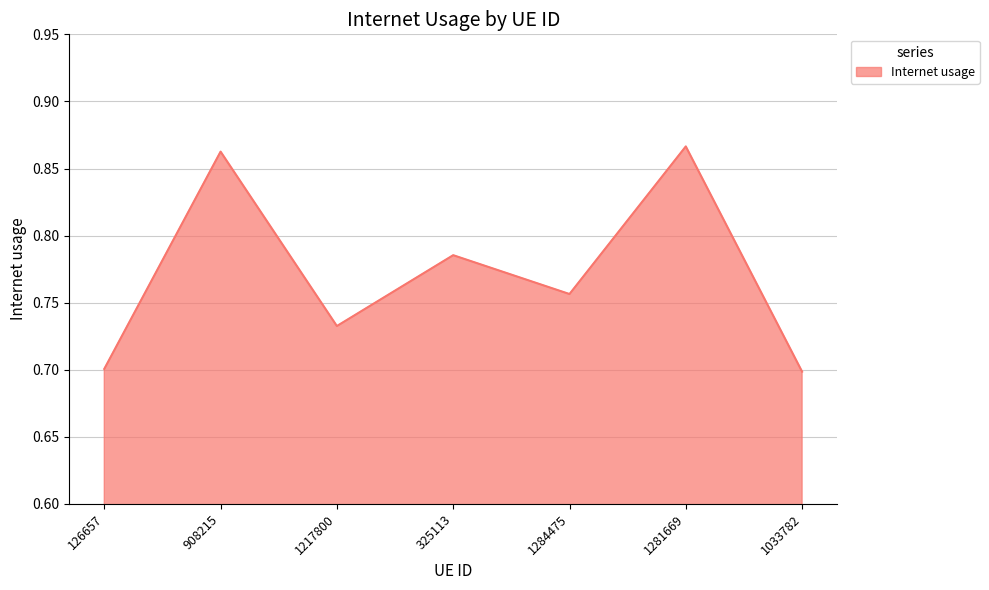

At which category does the data reach its first local valley?

1217800